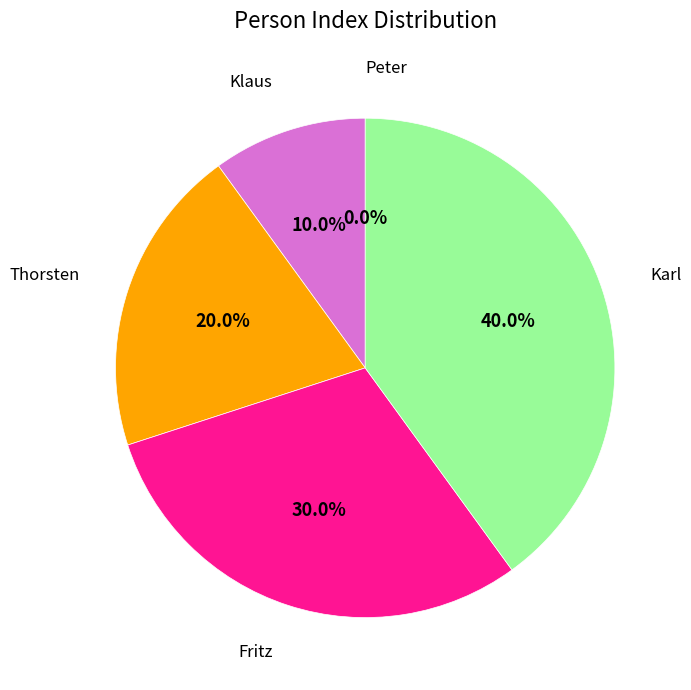

What is the change in value from Peter to Thorsten?

+2